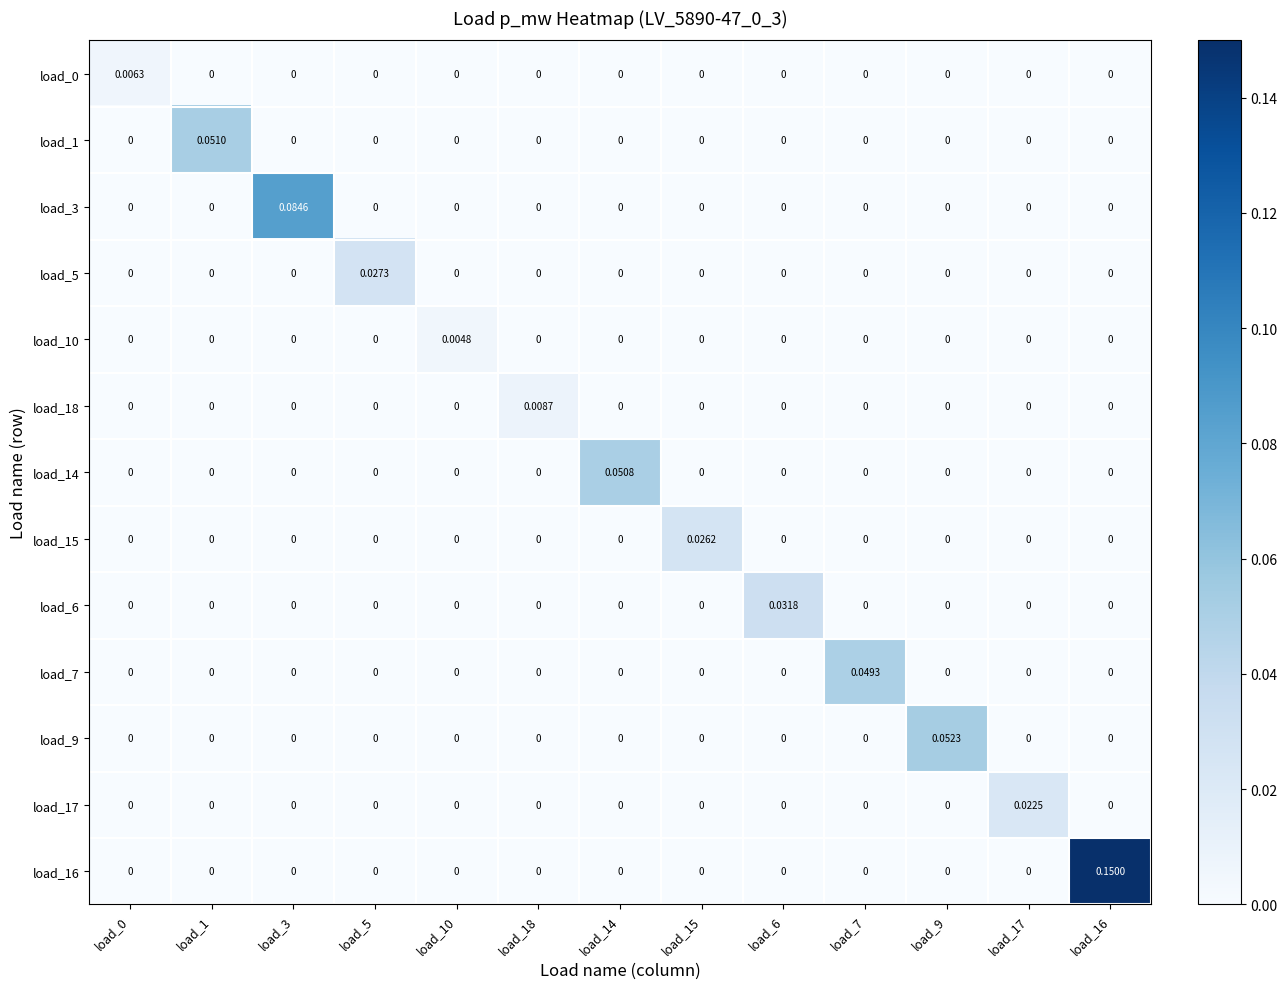

How many values in the load_15 series exceed 0?

1